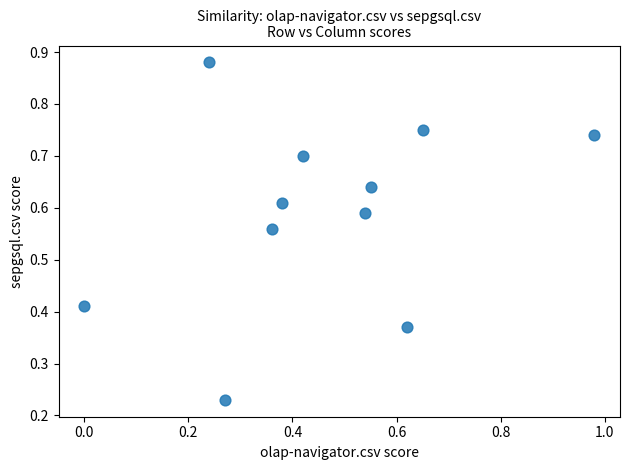

What is the range of X values (max minus min)?

1.0